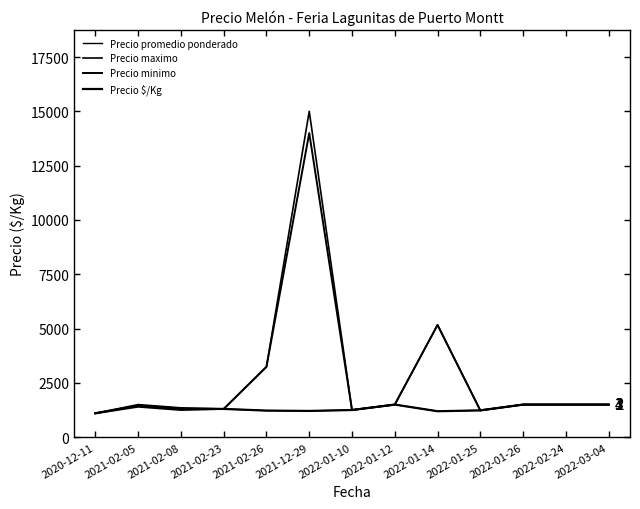

The value of Precio maximo at 2022-01-14 is 5166.7. True or false?

True